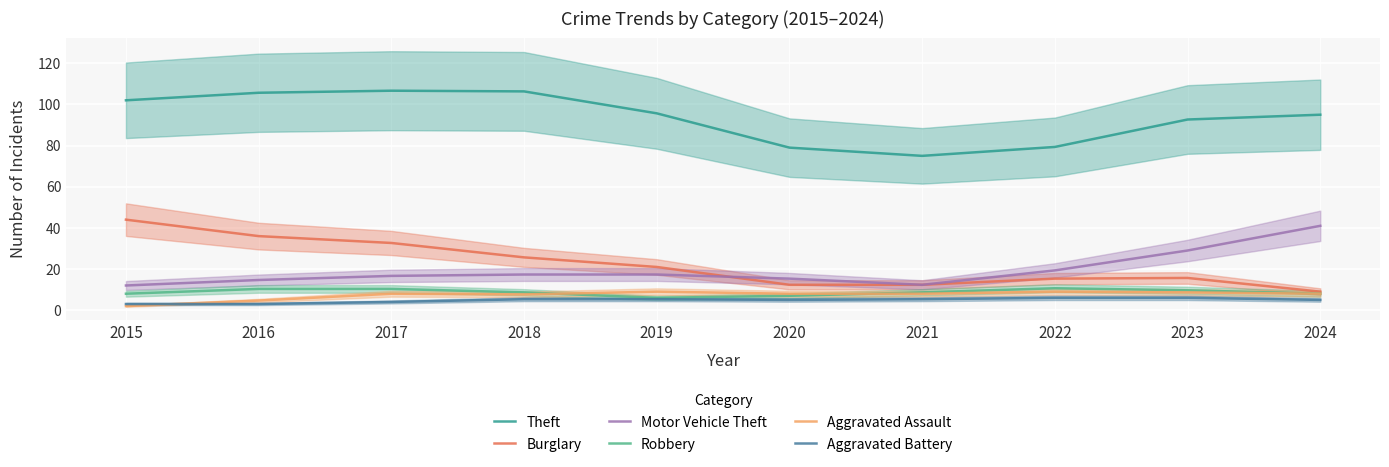

What is the difference between the maximum and second lowest values in the Aggravated Battery series?

3.0